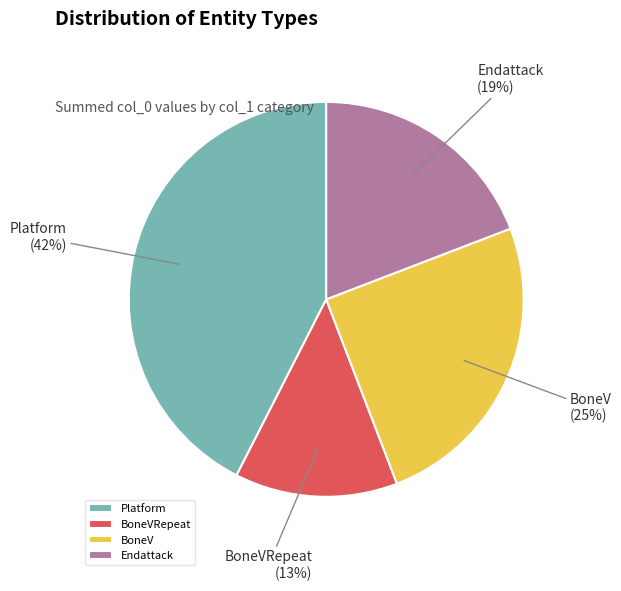

Is Endattack the majority of the pie?

No